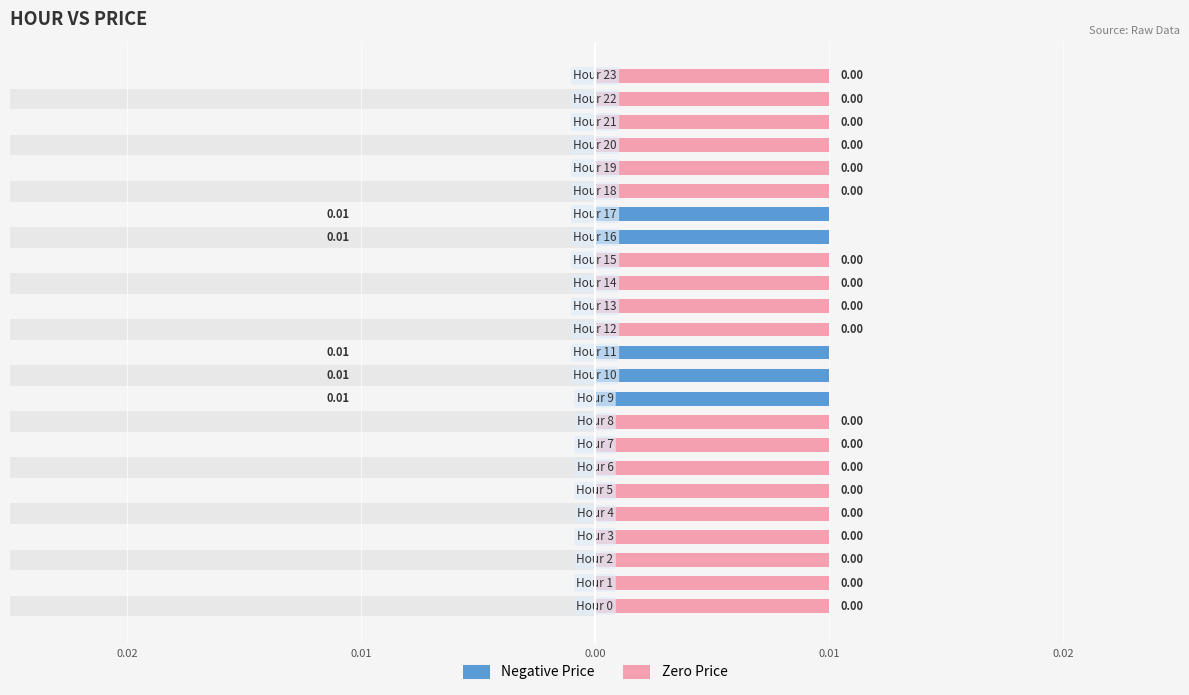

Between 15 and 12, which is larger?

15